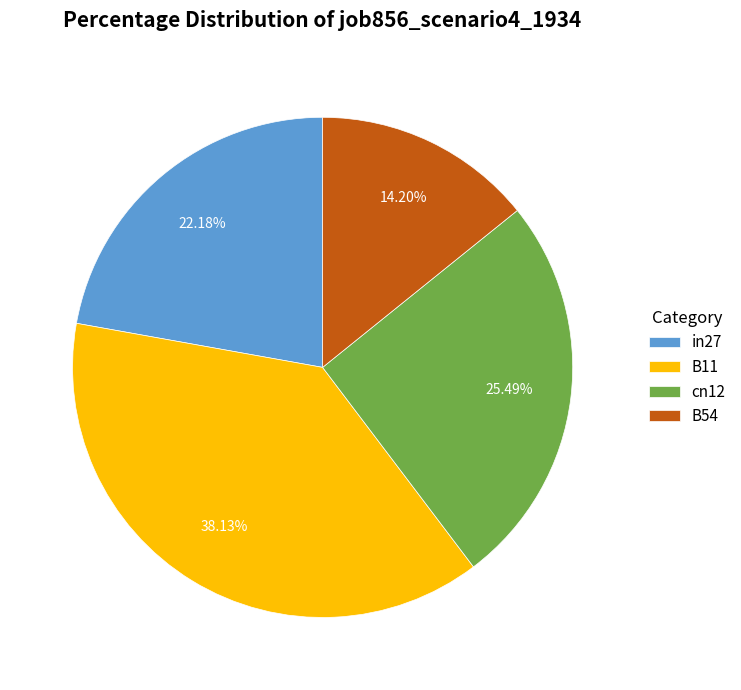

True or false: B54 accounts for 14% of the total.

True